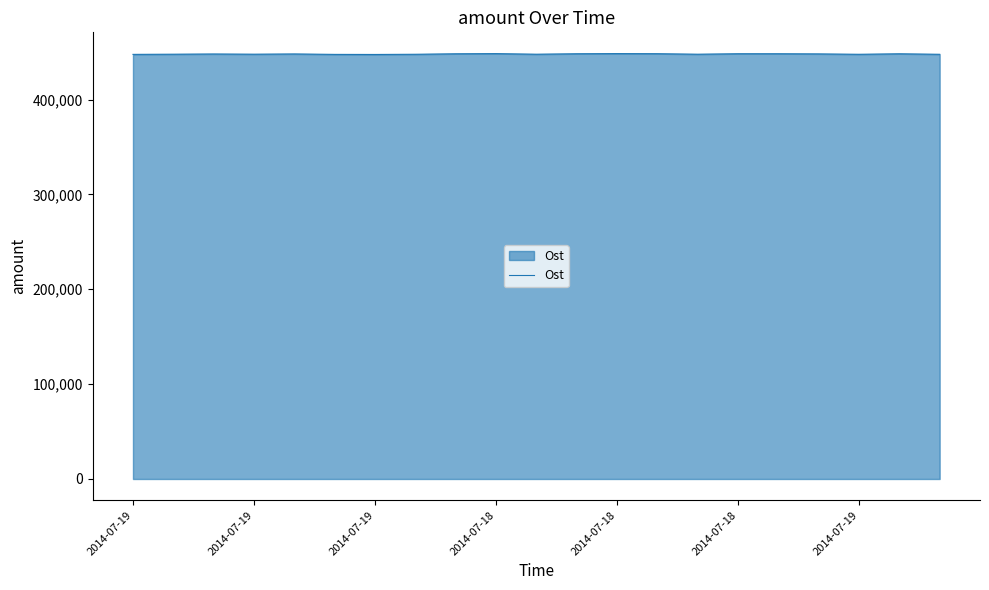

What is the greatest value displayed?

448408.5